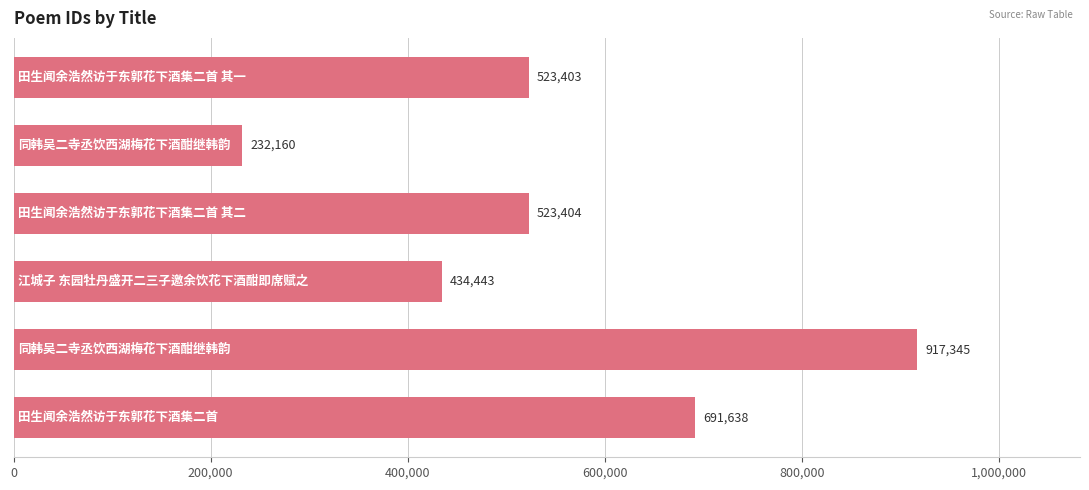

What is the value of the 4th bar from the top?

434443